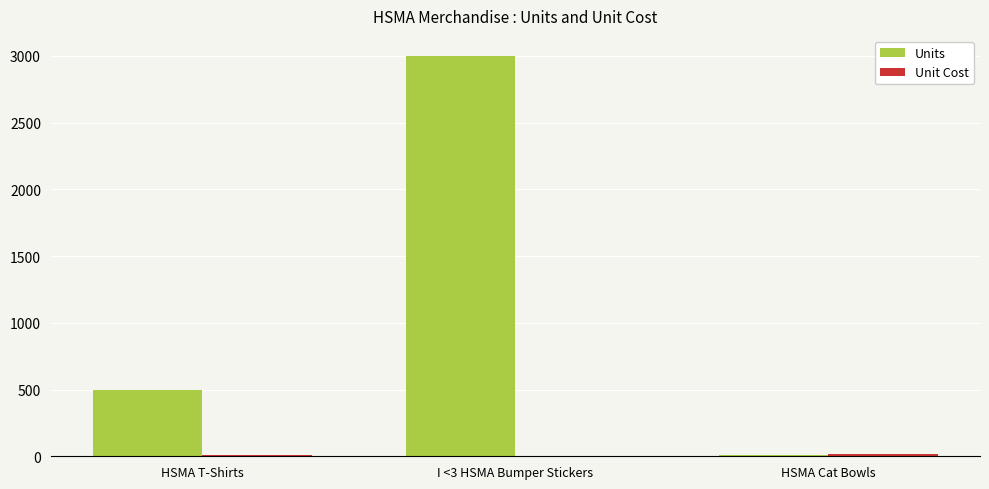

What is the highest value of the Units series?

3000.0